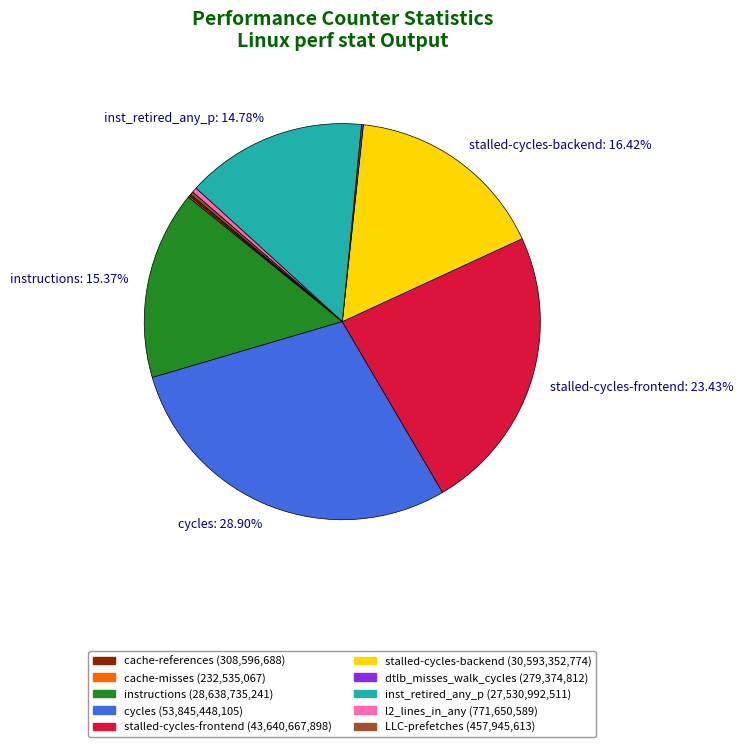

Is there a majority slice in this chart?

No